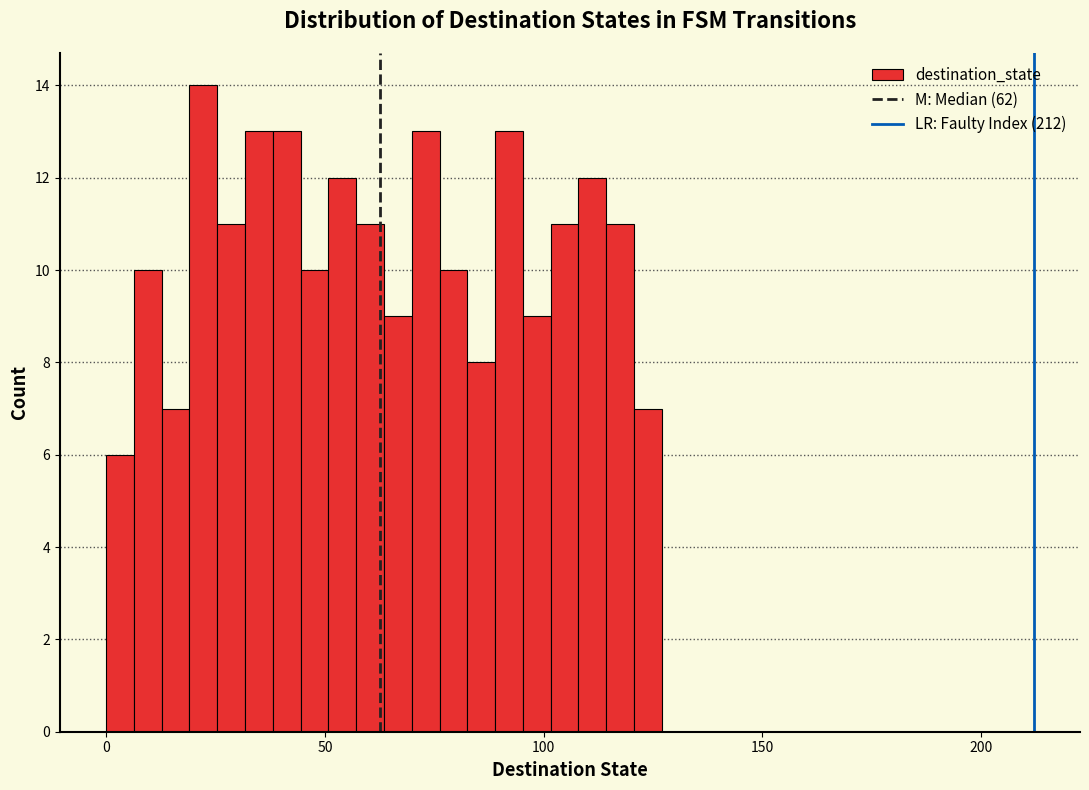

Read against the x-axis, roughly where is the centre of the tallest bar?

20